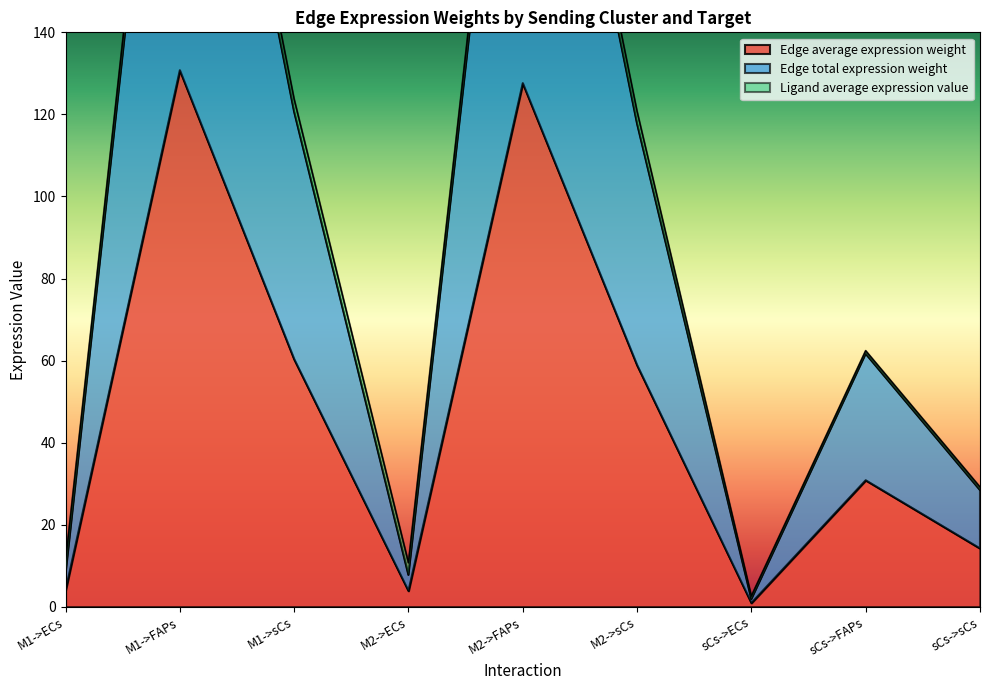

What is the highest value of the Edge total expression weight series?

261.5